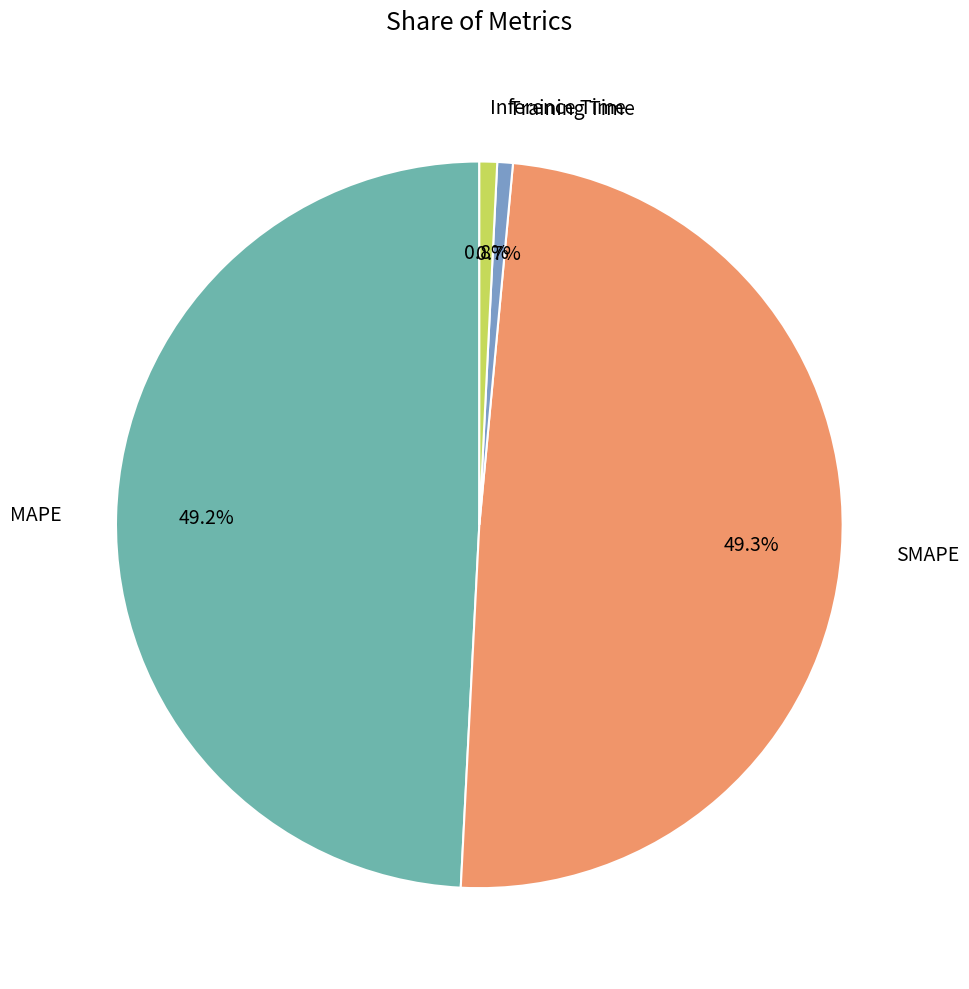

To the nearest percent, what portion does SMAPE represent?

49%